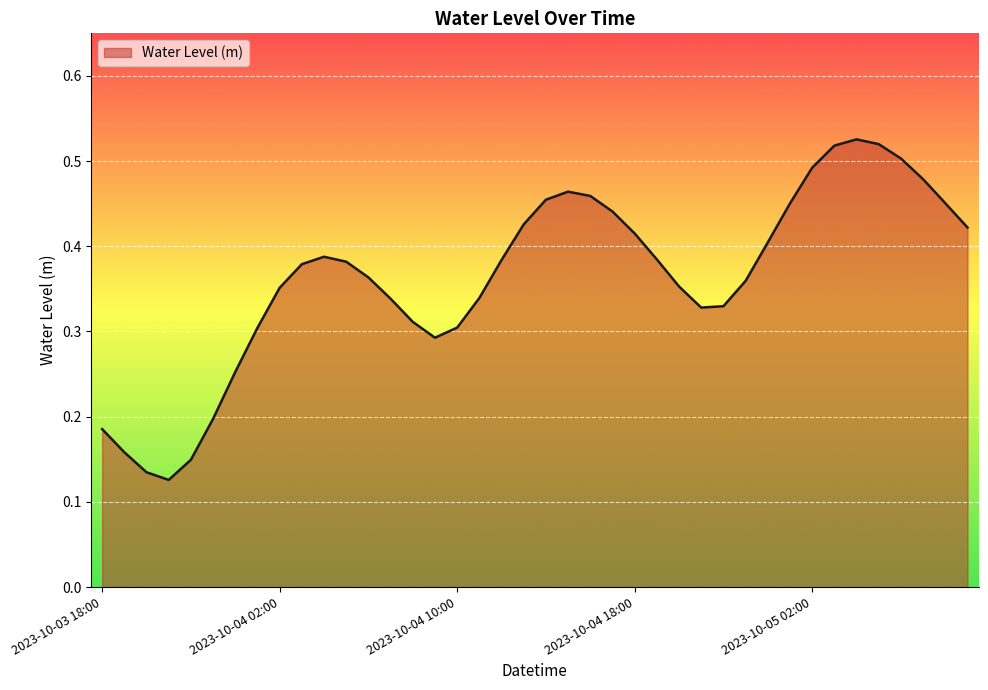

Reading left to right, list all the values displayed in this chart.

2023-10-03 18:00=0.2	2023-10-03 19:00=0.2	2023-10-03 20:00=0.1	2023-10-03 21:00=0.1	2023-10-03 22:00=0.1	2023-10-03 23:00=0.2	2023-10-04 00:00=0.3	2023-10-04 01:00=0.3	2023-10-04 02:00=0.4	2023-10-04 03:00=0.4	2023-10-04 04:00=0.4	2023-10-04 05:00=0.4	2023-10-04 06:00=0.4	2023-10-04 07:00=0.3	2023-10-04 08:00=0.3	2023-10-04 09:00=0.3	2023-10-04 10:00=0.3	2023-10-04 11:00=0.3	2023-10-04 12:00=0.4	2023-10-04 13:00=0.4	2023-10-04 14:00=0.5	2023-10-04 15:00=0.5	2023-10-04 16:00=0.5	2023-10-04 17:00=0.4	2023-10-04 18:00=0.4	2023-10-04 19:00=0.4	2023-10-04 20:00=0.4	2023-10-04 21:00=0.3	2023-10-04 22:00=0.3	2023-10-04 23:00=0.4	2023-10-05 00:00=0.4	2023-10-05 01:00=0.5	2023-10-05 02:00=0.5	2023-10-05 03:00=0.5	2023-10-05 04:00=0.5	2023-10-05 05:00=0.5	2023-10-05 06:00=0.5	2023-10-05 07:00=0.5	2023-10-05 08:00=0.5	2023-10-05 09:00=0.4